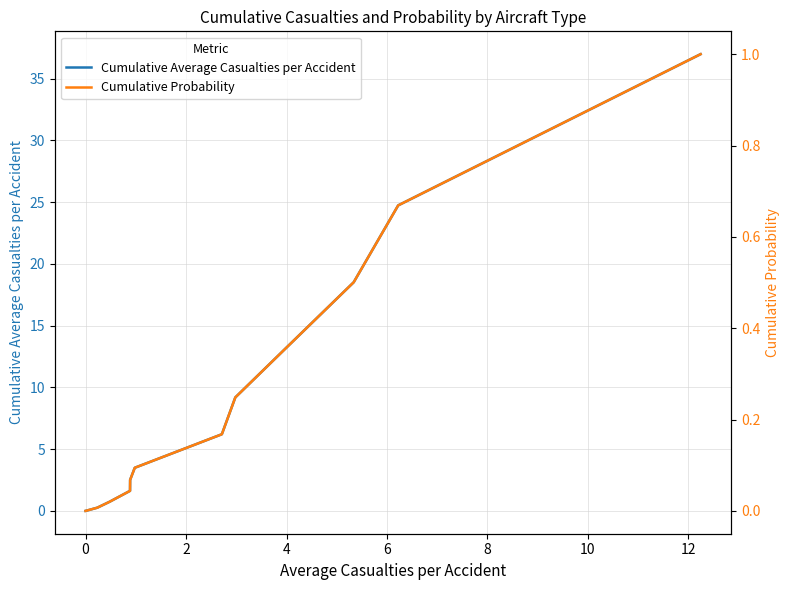

What is the label of the 3rd point from the left?

2